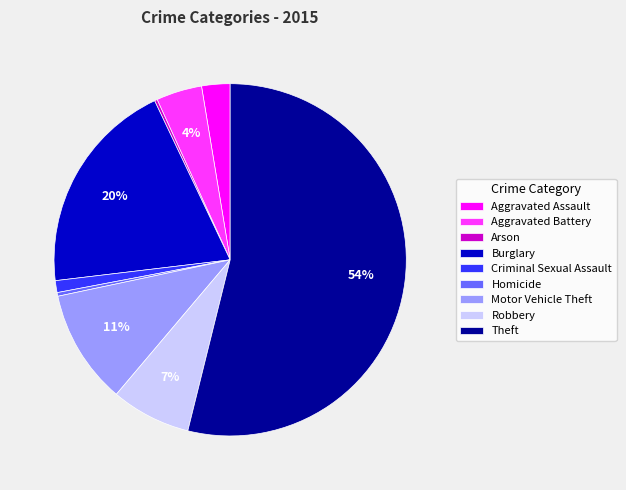

Is it true that Motor Vehicle Theft is 16% of the pie?

False